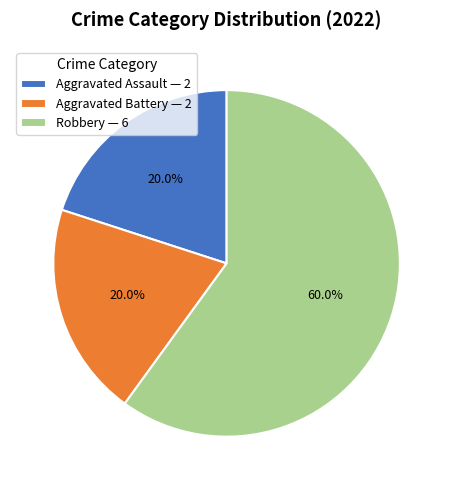

Is Robbery the majority of the pie?

Yes